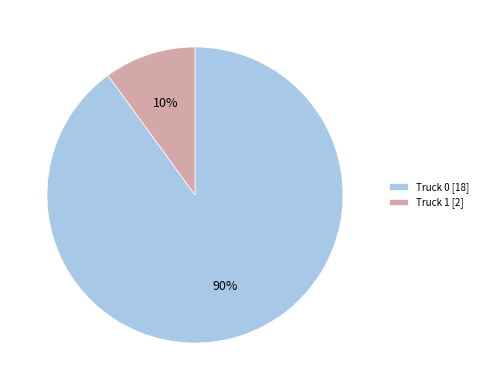

What is the largest slice in the pie chart?

Truck 0